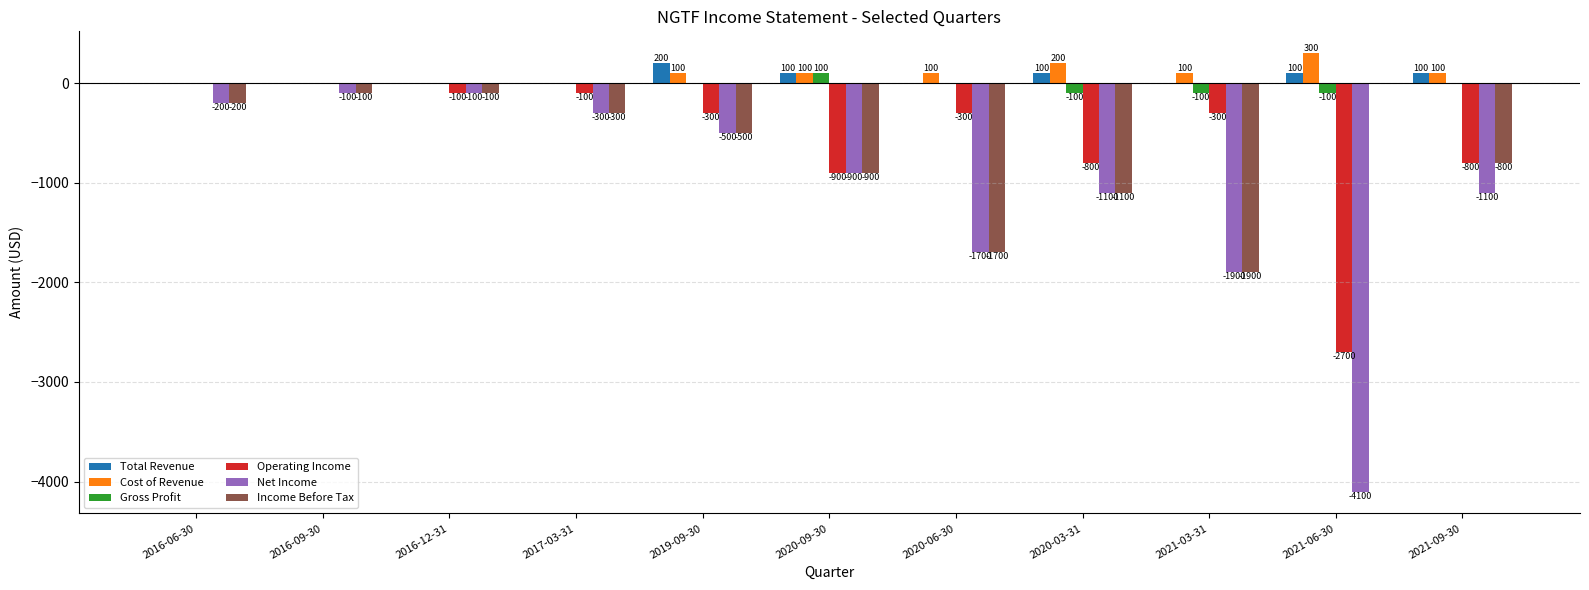

Between 2017-03-31 and 2021-09-30, which series saw the biggest shift?

Net Income